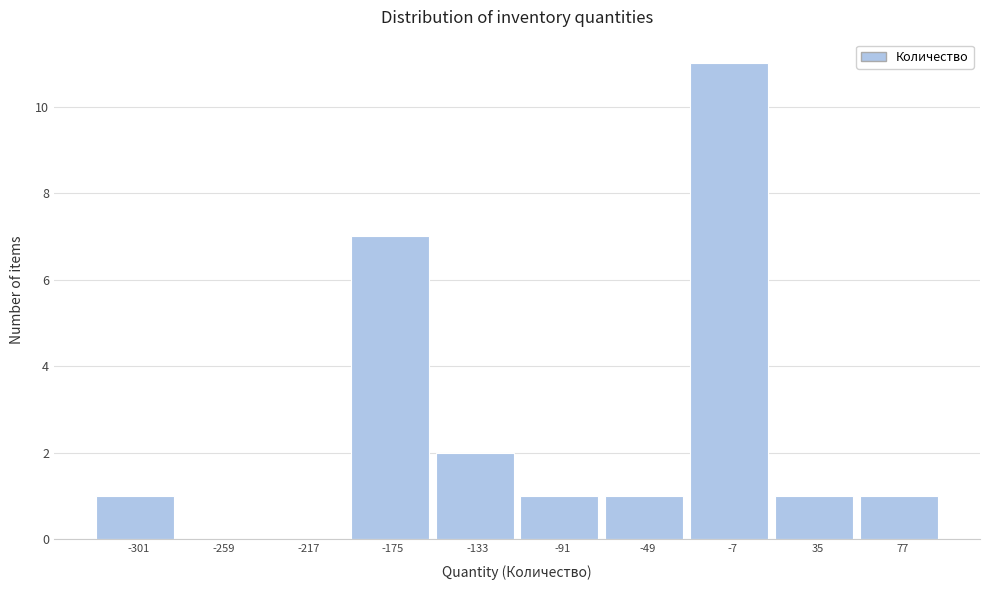

Reading left to right, list all the values displayed in this chart.

-301=1	-259=0	-217=0	-175=7	-133=2	-91=1	-49=1	-7=11	35=1	77=1